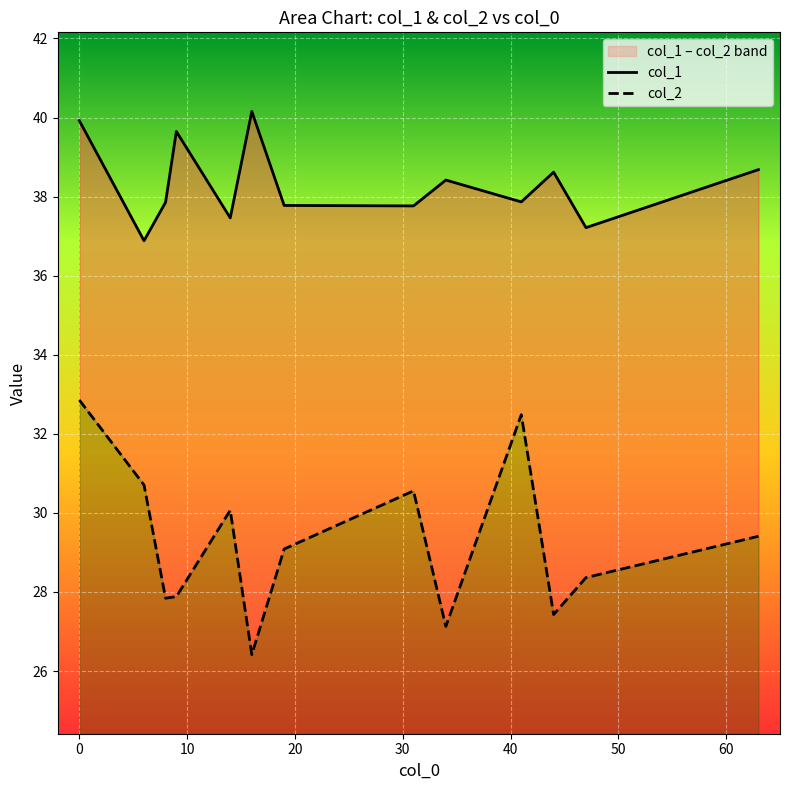

How many series are shown in this chart?

2